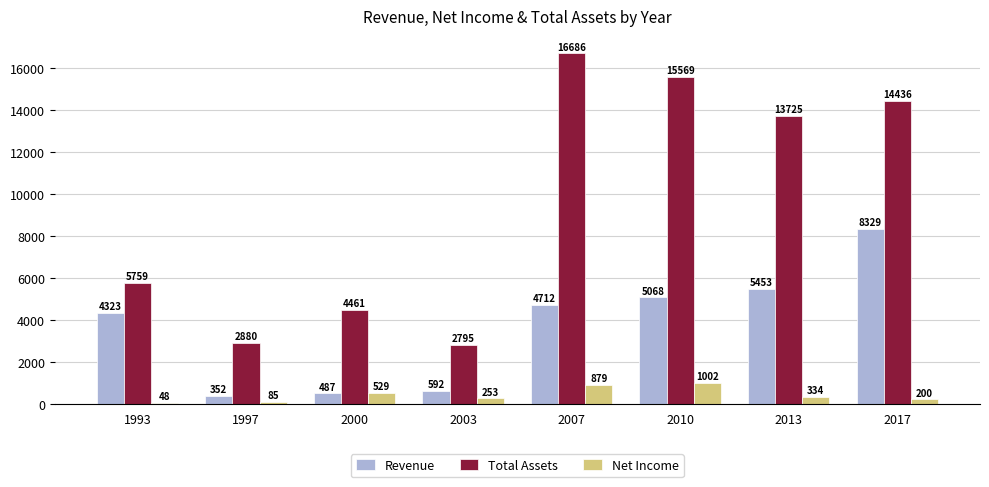

The value of Net Income at 2017 is 200.0. True or false?

True